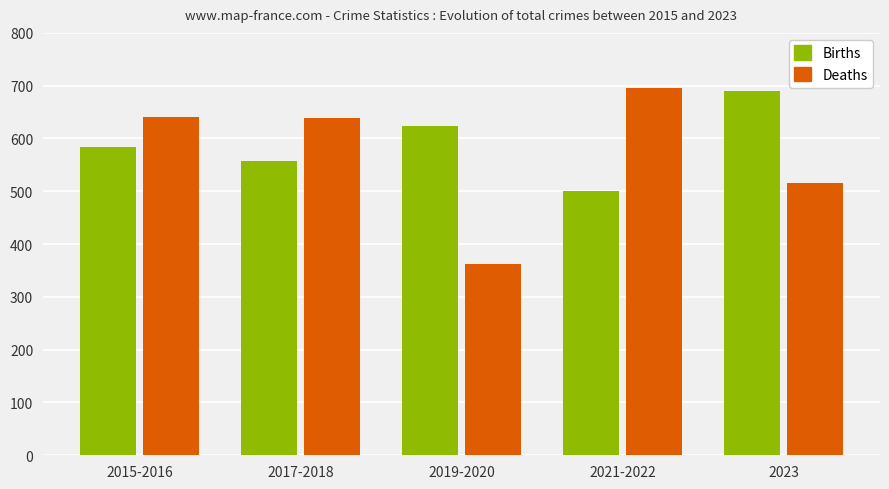

At how many categories does at least one series exceed 466?

5